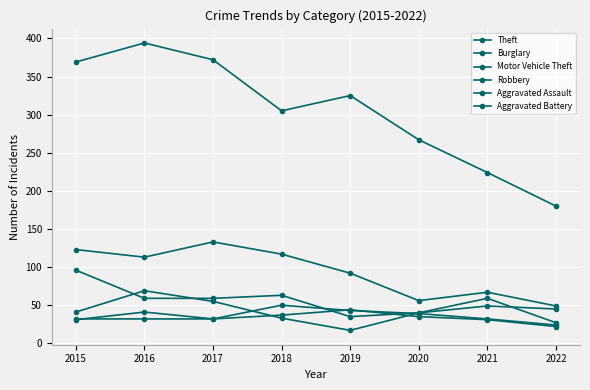

What is the value of the Robbery point at the 1st from the left?

41